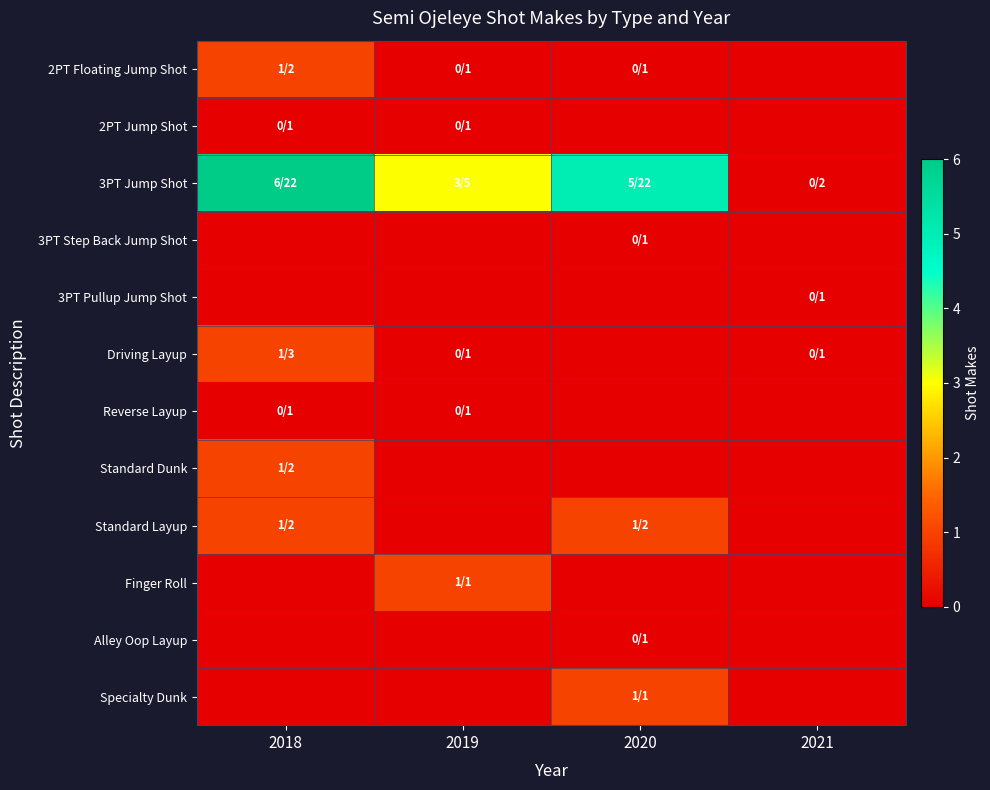

What is the maximum value shown in the chart?

6